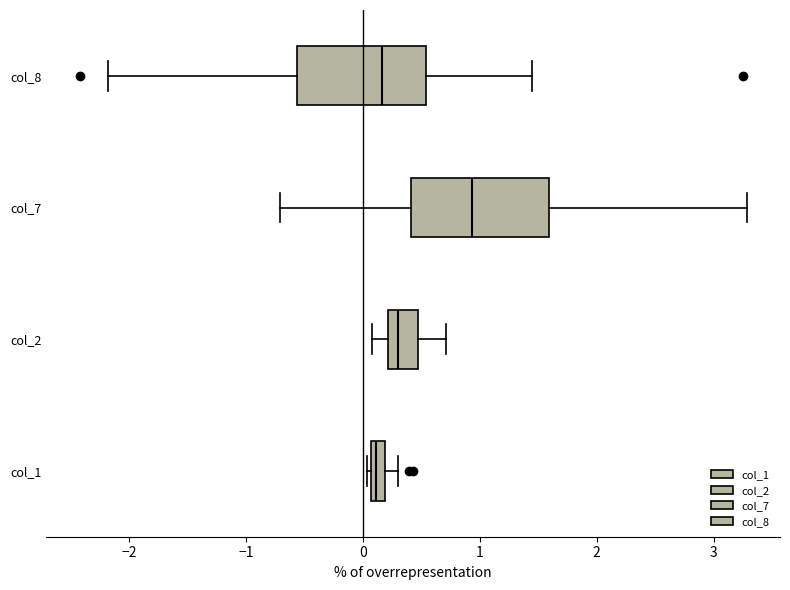

Where does the right whisker of the box for col_1 end on the x-axis? The values are not printed on the chart, so give them approximately, as read against the axis.

0.3